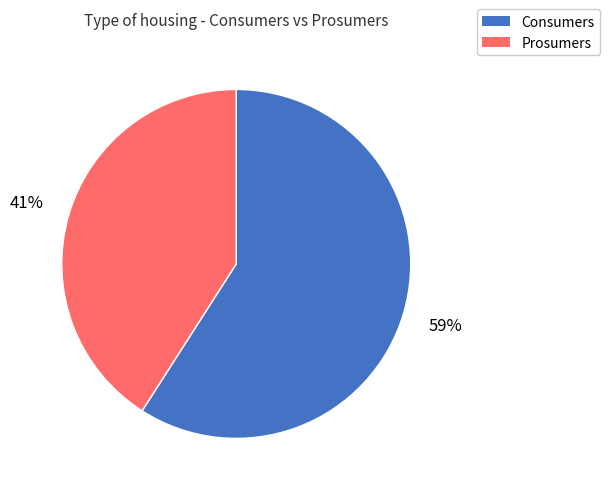

Count the number of slices in the pie.

2